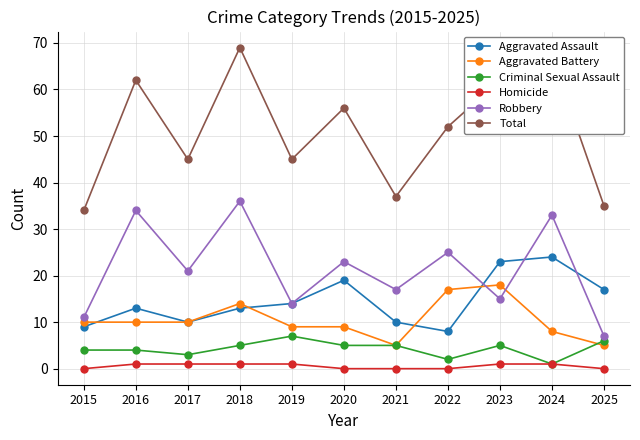

Reading left to right, what are all the values shown in this chart?

Aggravated Assault: 9	13	10	13	14	19	10	8	23	24	17
Aggravated Battery: 10	10	10	14	9	9	5	17	18	8	5
Criminal Sexual Assault: 4	4	3	5	7	5	5	2	5	1	6
Homicide: 0	1	1	1	1	0	0	0	1	1	0
Robbery: 11	34	21	36	14	23	17	25	15	33	7
Total: 34	62	45	69	45	56	37	52	62	67	35